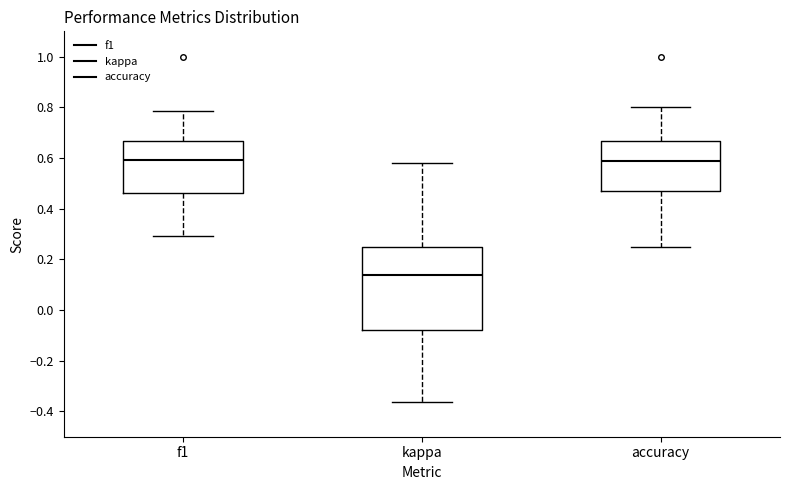

Reading left to right, transcribe this box plot: for each box, give where its median line is, the range the box spans, and where its two whiskers end, as read against the y-axis. The values are not printed on the chart, so give them approximately, as read against the axis.

f1: median 0.60, box 0.46 to 0.66, whiskers 0.30 to 0.78
kappa: median 0.14, box -0.08 to 0.26, whiskers -0.36 to 0.58
accuracy: median 0.58, box 0.48 to 0.66, whiskers 0.26 to 0.80